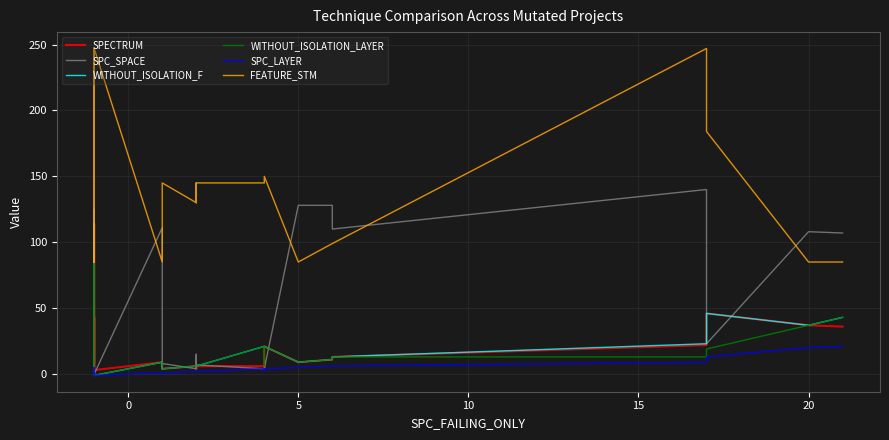

The value of SPC_LAYER at 22 is 1. True or false?

False